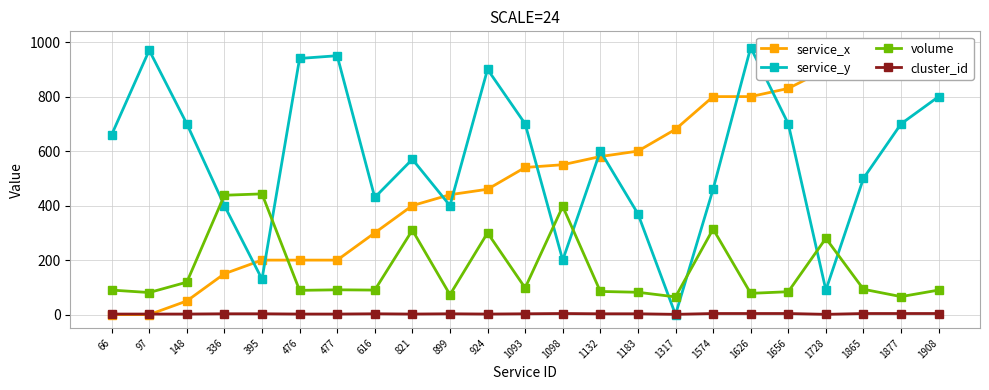

Reading left to right, list all the values displayed in this chart.

service_x: 0	0	50	150	200	200	200	300	400	440	460	540	550	580	600	680	800	800	830	900	950	960	990
service_y: 660	970	700	400	130	940	950	430	570	400	900	700	200	600	370	0	460	980	700	90	500	700	800
volume: 90	81	119	438	443	89	91	90	310	73	300	98	397	85	82	65	314	78	84	280	93	66	90
cluster_id: 2	2	2	3	3	2	2	3	2	3	2	3	4	3	3	1	4	4	4	1	4	4	4